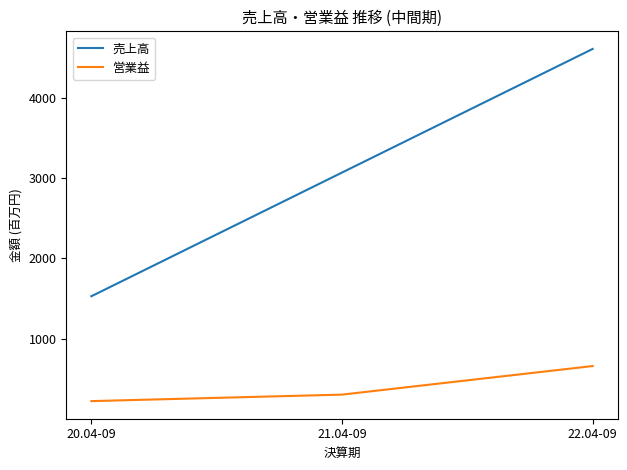

True or false: 営業益 has a value of 302 at 21.04-09.

True